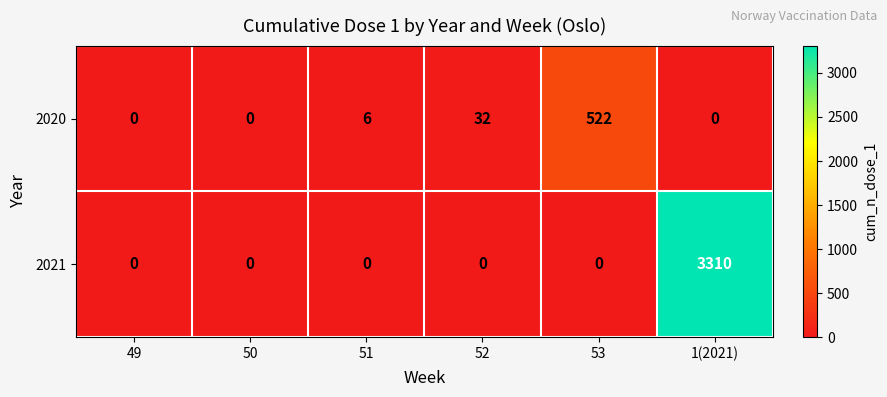

Which label corresponds to the largest value in the chart?

1(2021)